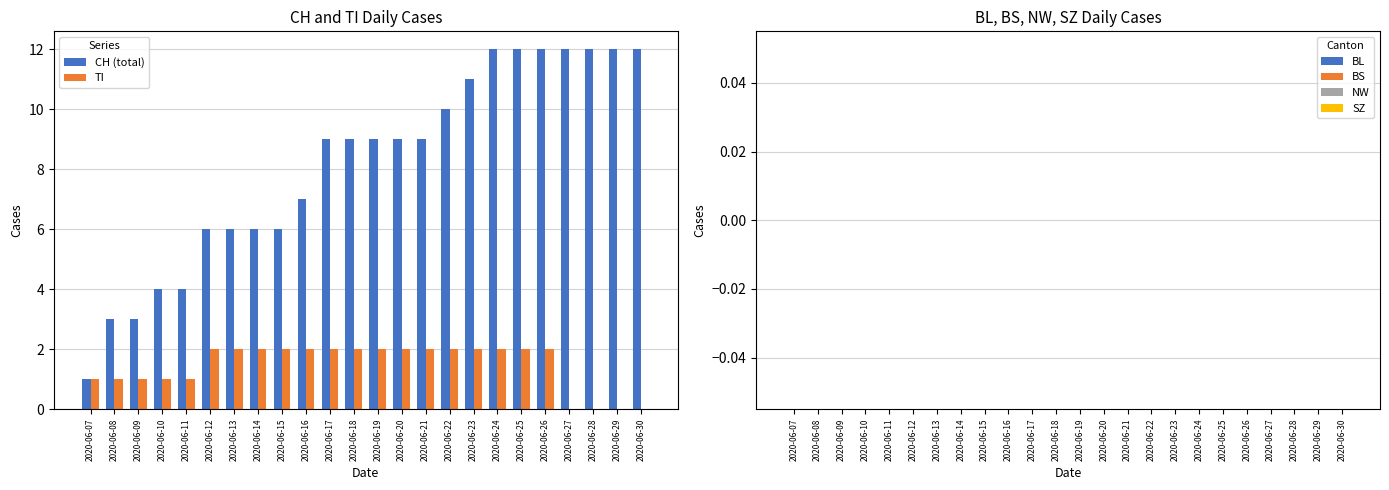

What is the sum of the CH (total) values at 2020-06-12 and 2020-06-09?

9